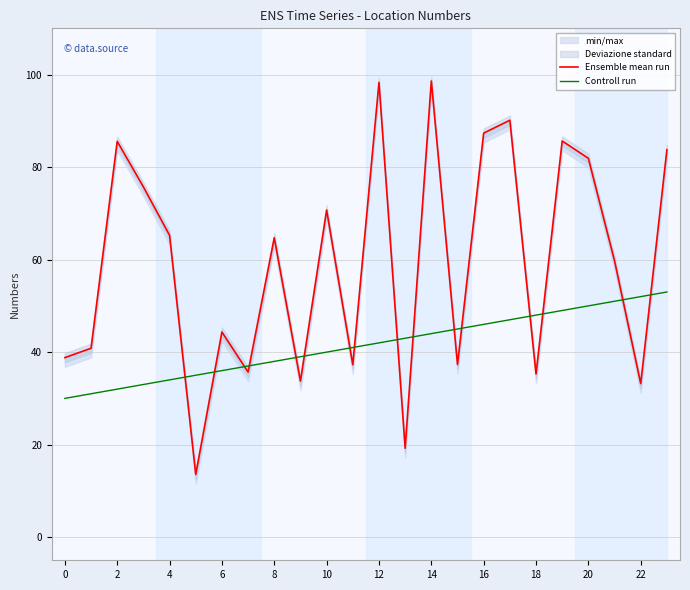

How many values in the Ensemble mean run series are below 64?

12